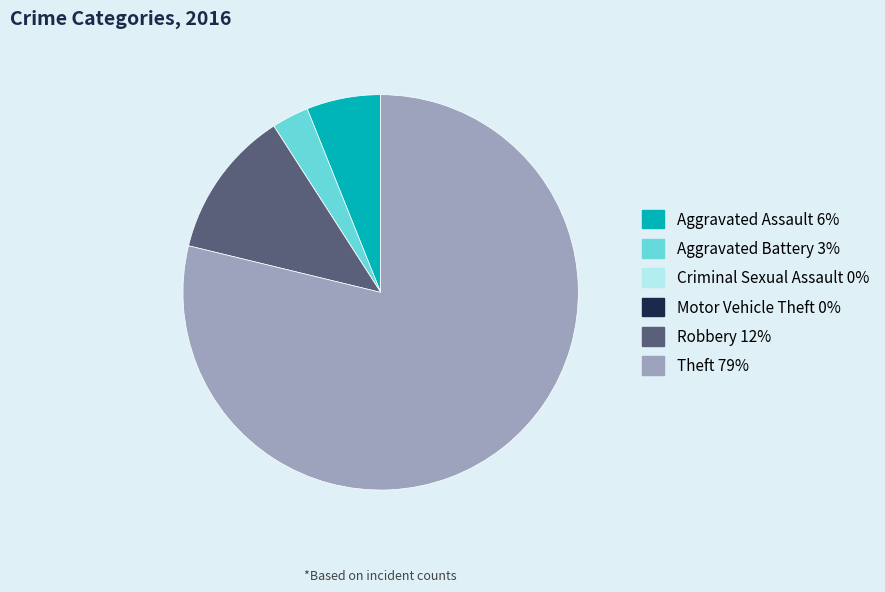

What is the ratio of the value at Theft to the value at Robbery?

6.5